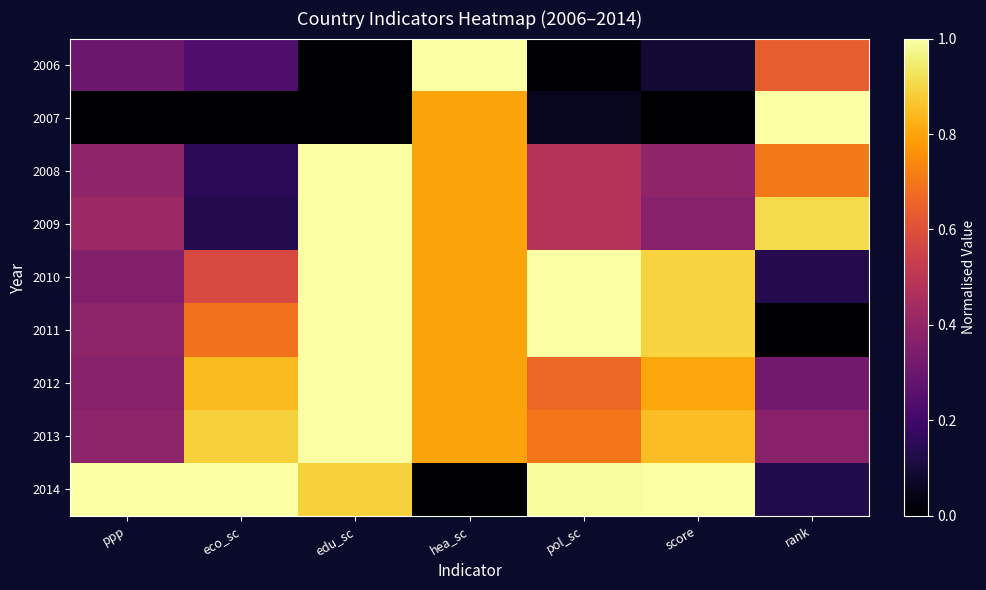

Rank the series by their maximum value, from highest to lowest.

2006, 2007, 2008, 2009, 2010, 2011, 2012, 2013, 2014